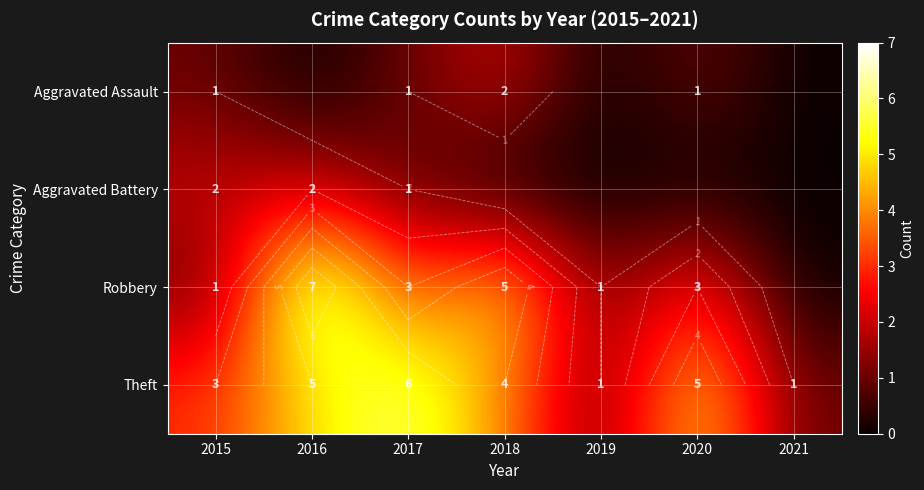

What is the sum of the Aggravated Battery values at 2015 and 2019?

2